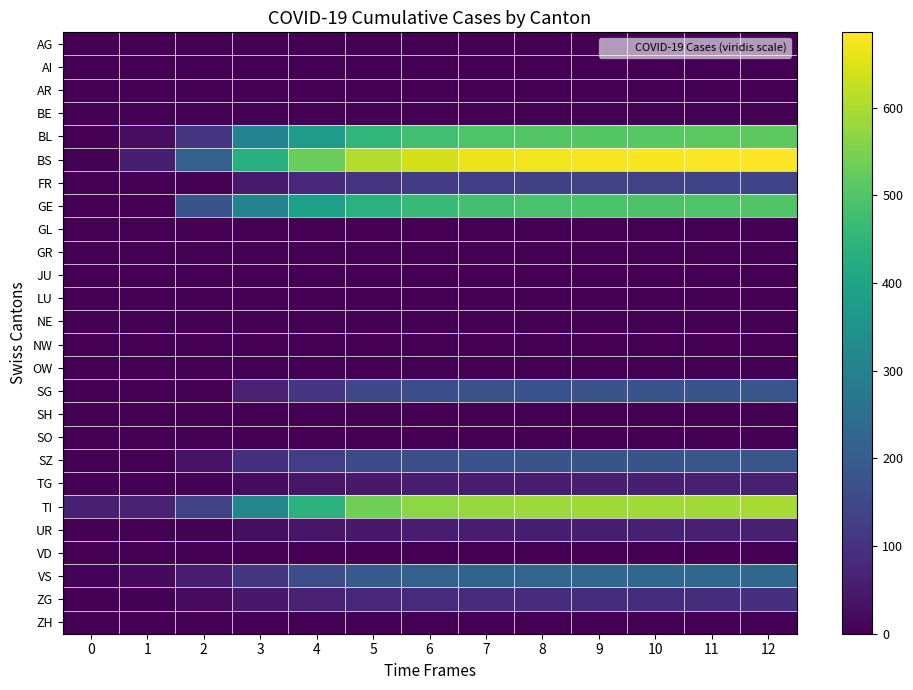

What is the difference between the highest and lowest values at 1?

68